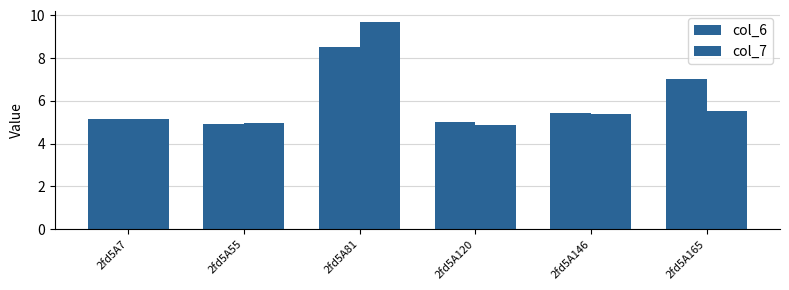

What is the difference between the highest and lowest values at 2fd5A81?

1.2